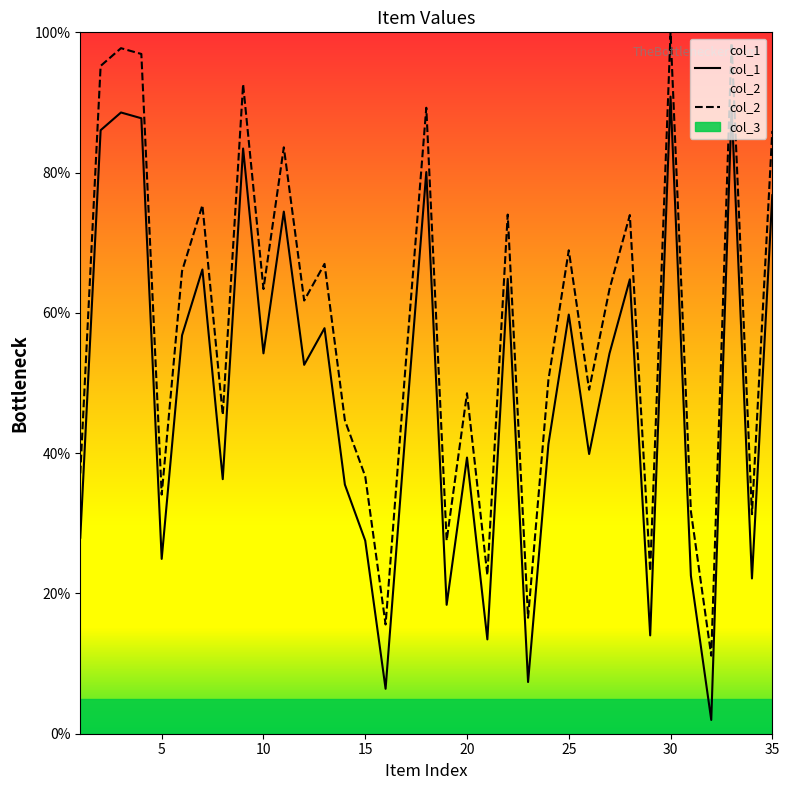

What is the highest value of the col_2 series?

100.0